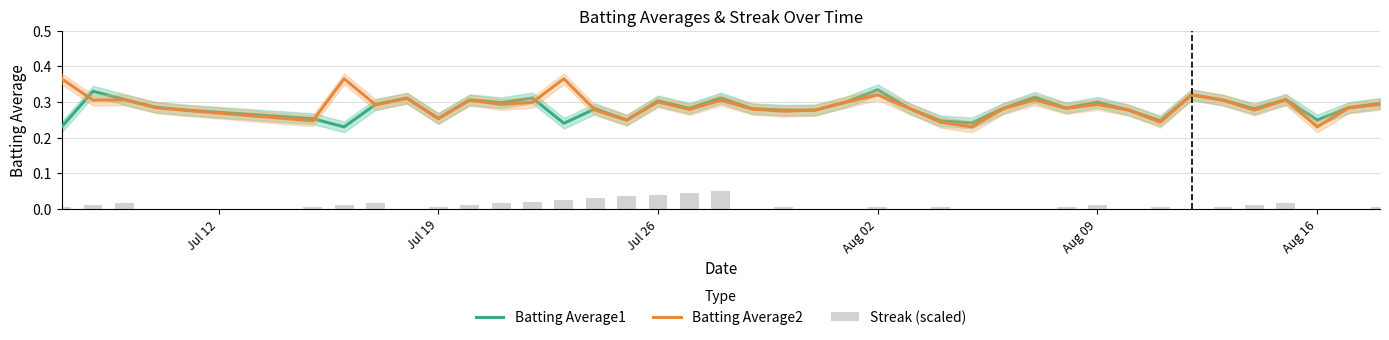

Is it true that Batting Average1 equals 0.1 at 18?

False